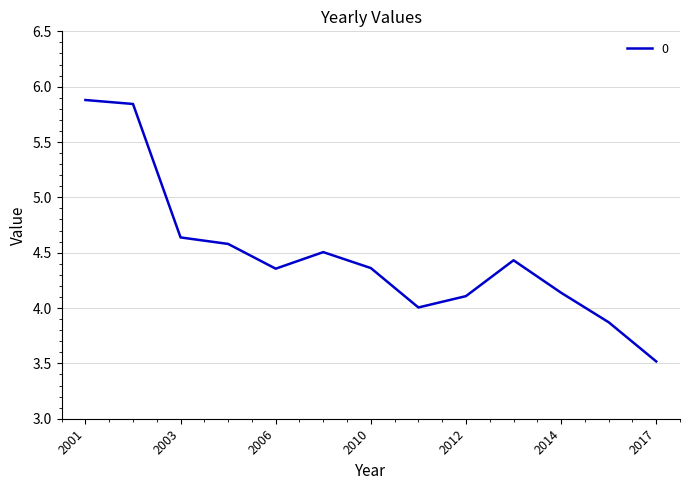

What is the smallest value displayed?

3.5